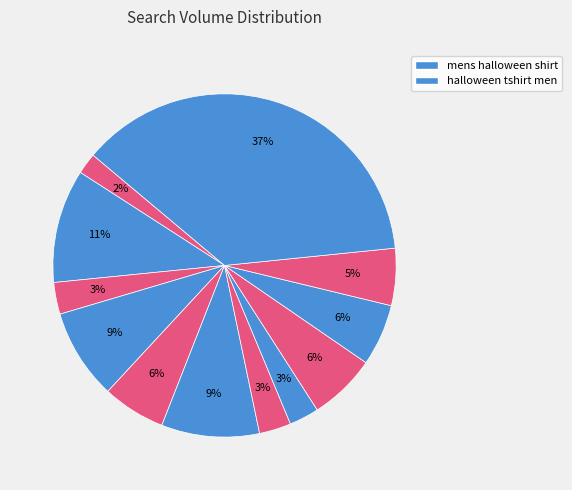

How many segments does this pie chart have?

12